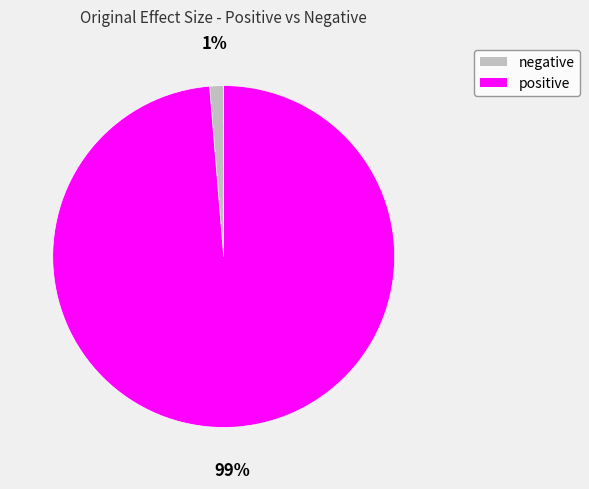

True or false: positive accounts for 89% of the total.

False